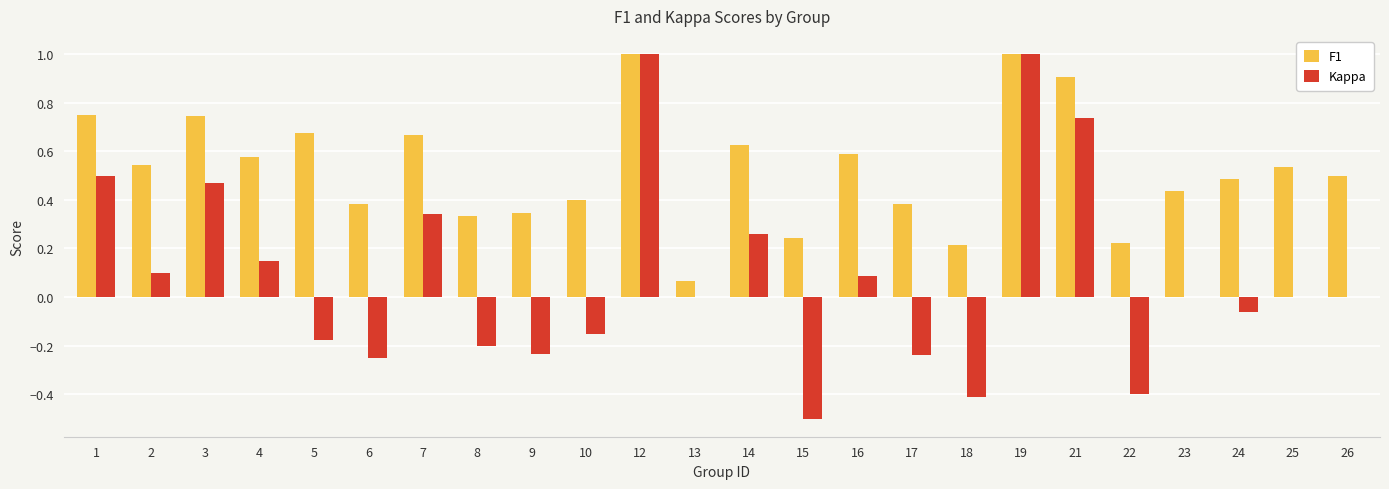

Is it true that Kappa equals 0.3 at 21?

False